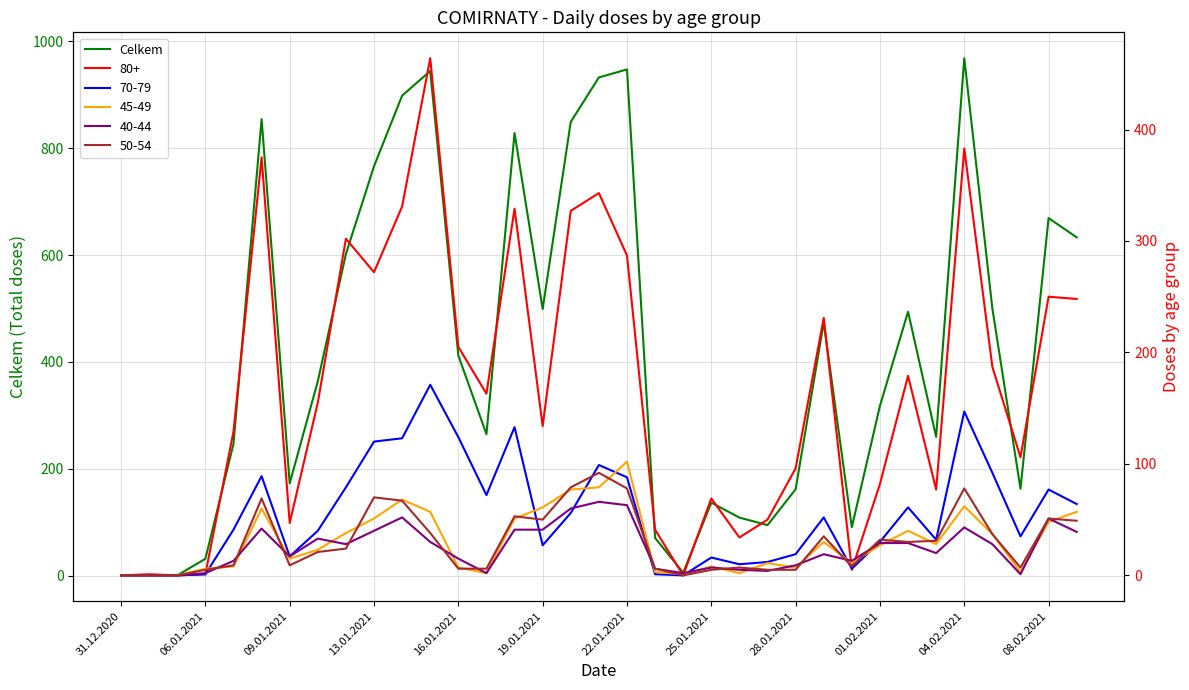

Is it true that Celkem equals 1403 at 22.01.2021?

False